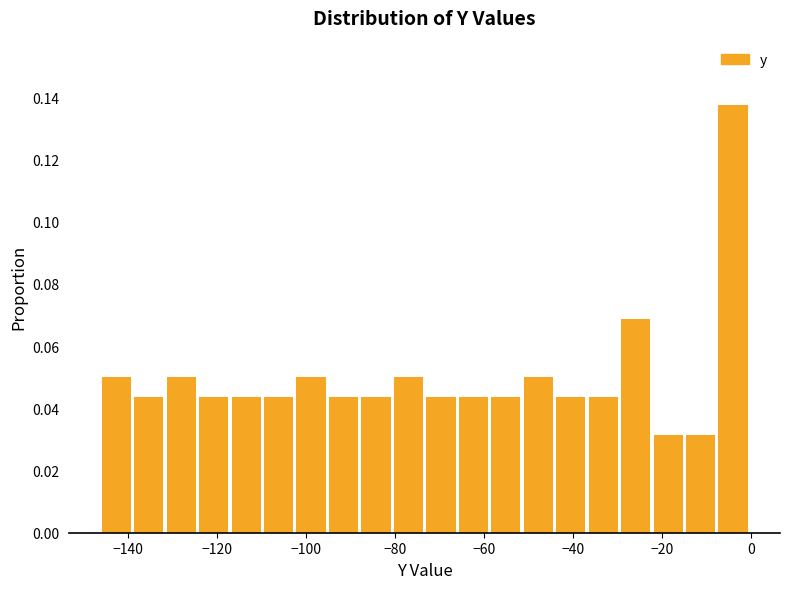

Around what value on the x-axis is the tallest bar? Give the approximate position of its centre, as read against the axis.

-4